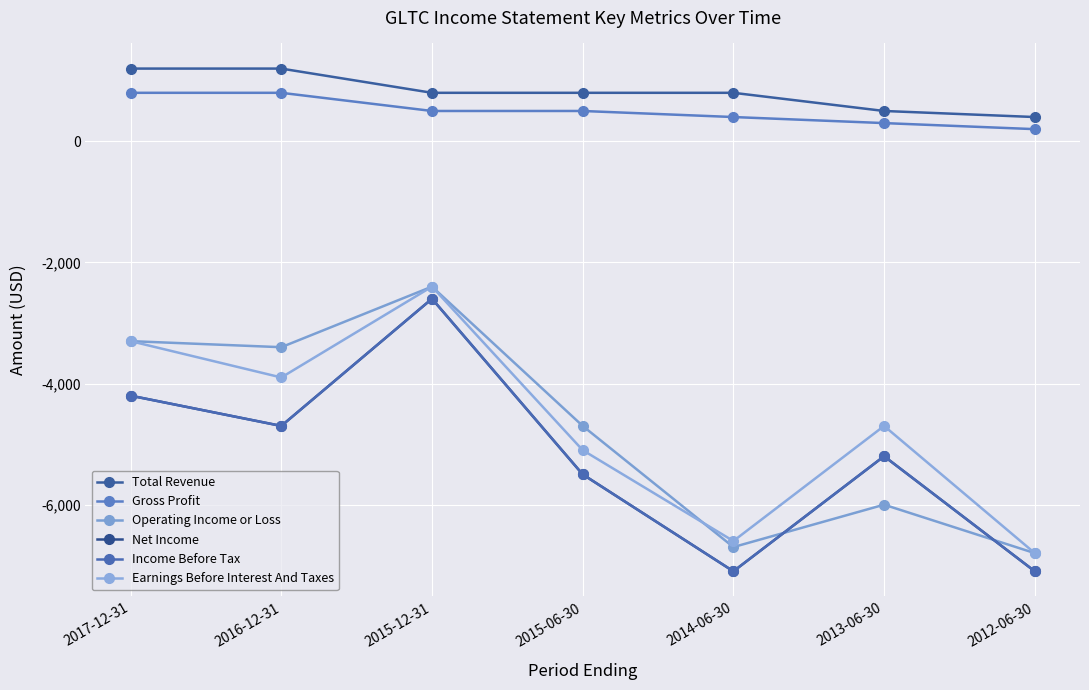

Which series has the largest range (max minus min)?

Net Income